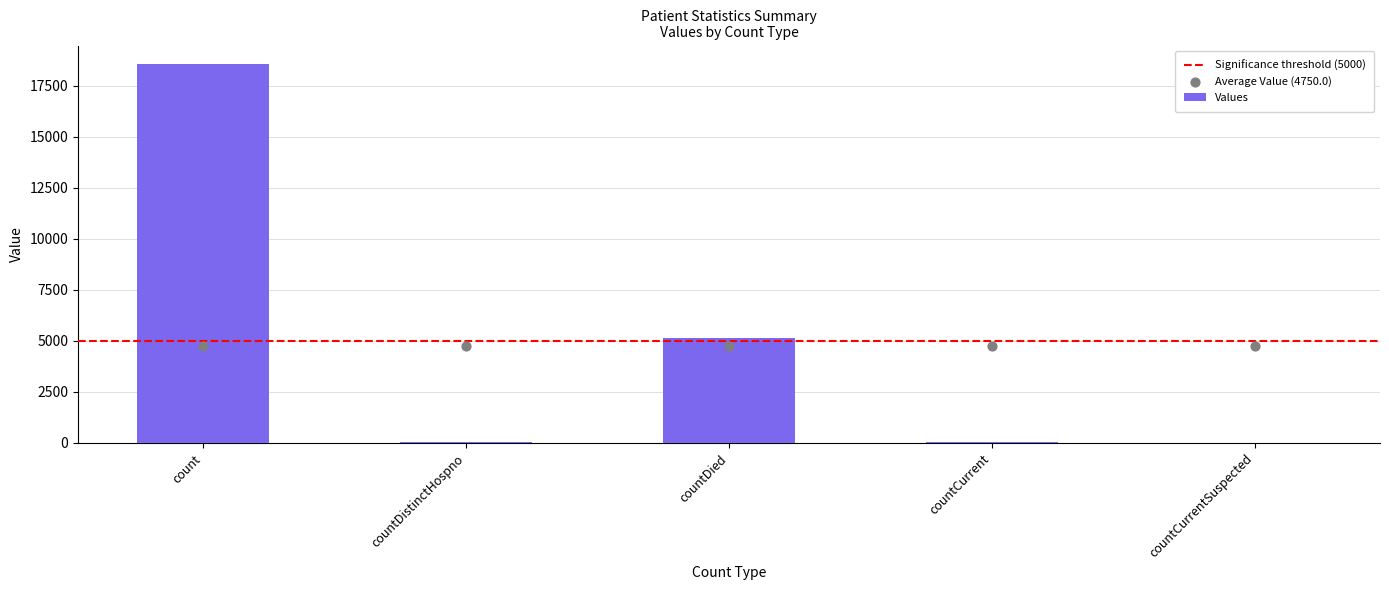

What is the change in value from countCurrent to countCurrentSuspected?

-51